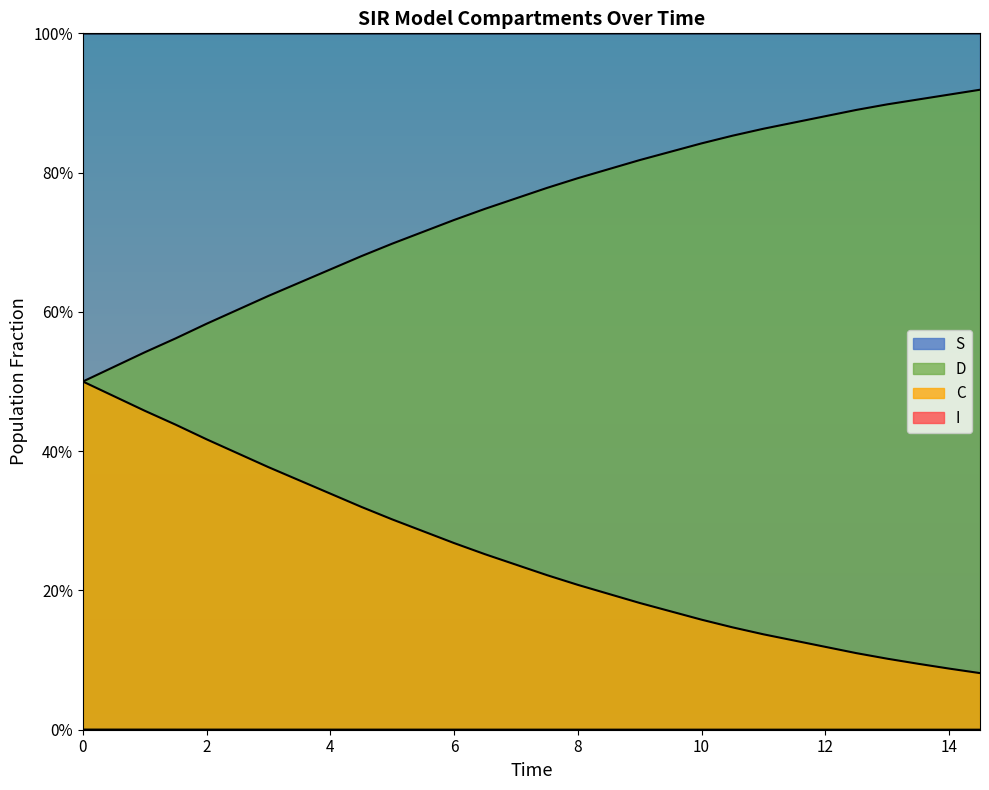

Does the chart display data point markers on the line(s)?

No